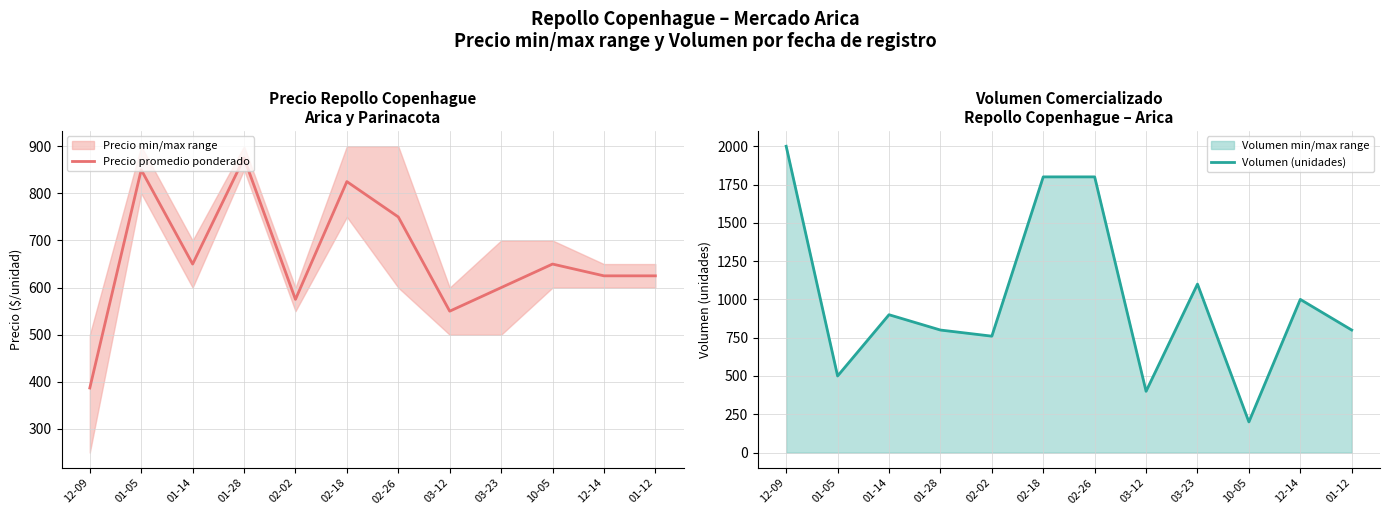

What is the value of the Precio promedio ponderado point at the 11th from the left?

625